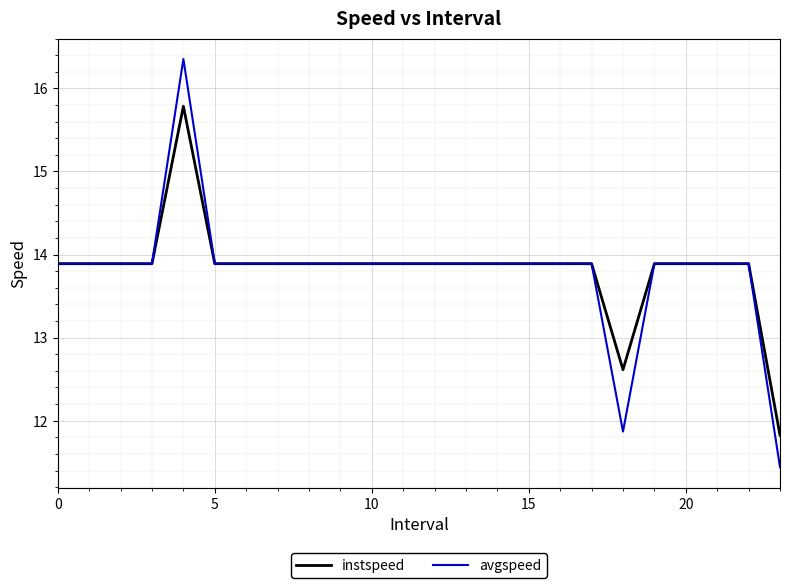

List the series in order of their peak value, highest first.

avgspeed, instspeed